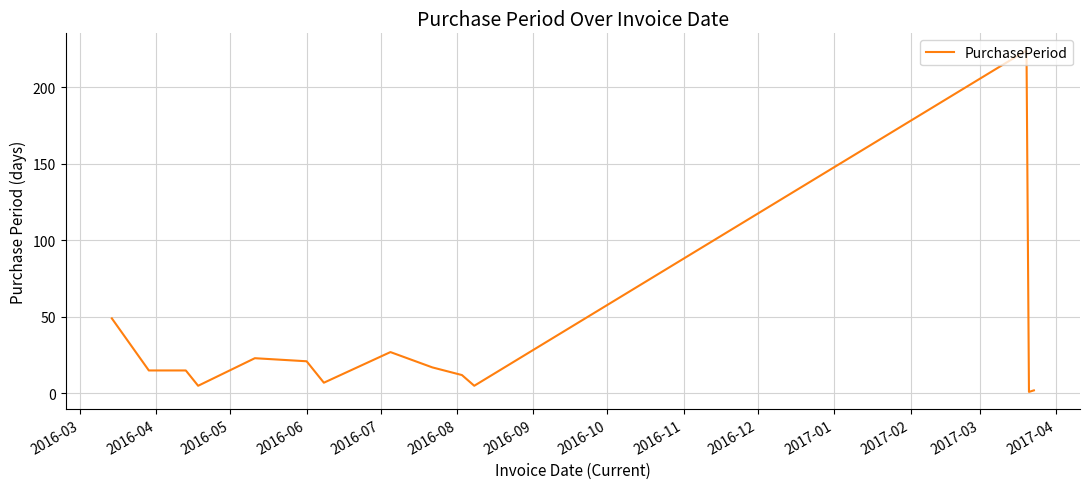

What is the difference between the maximum and second lowest values?

222